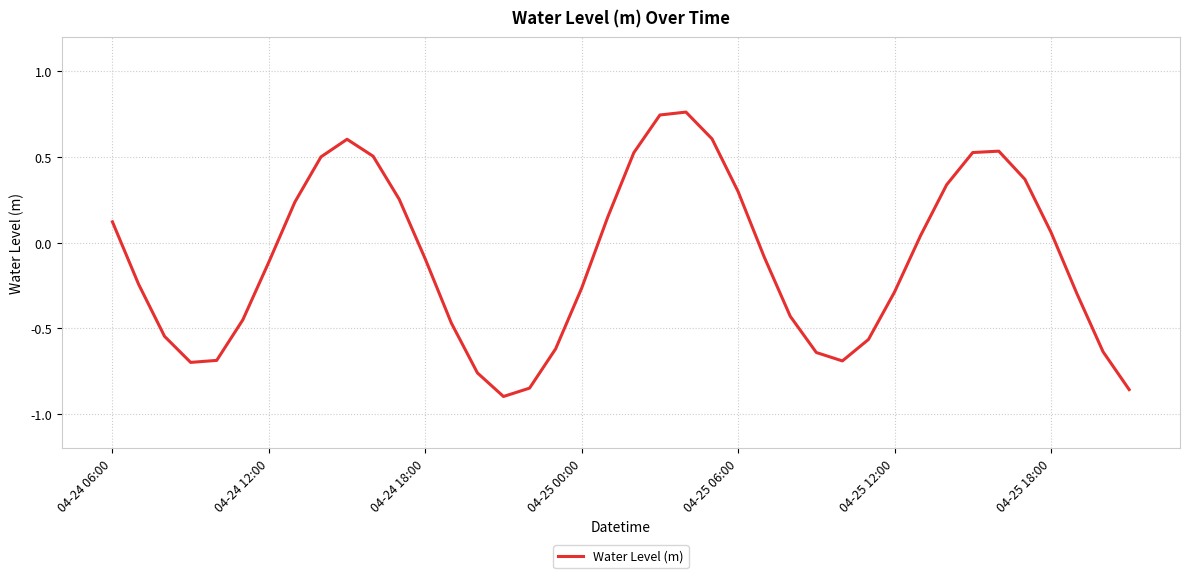

What is the difference between the maximum and minimum values?

1.7